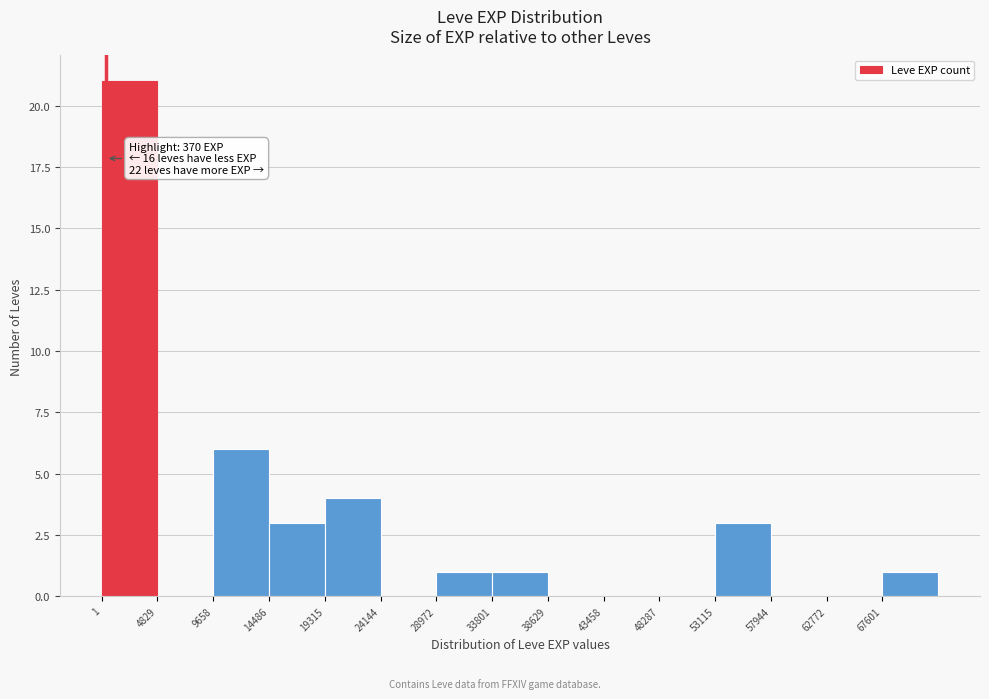

Over which range of the x-axis is the bar tallest?

0 to 5000